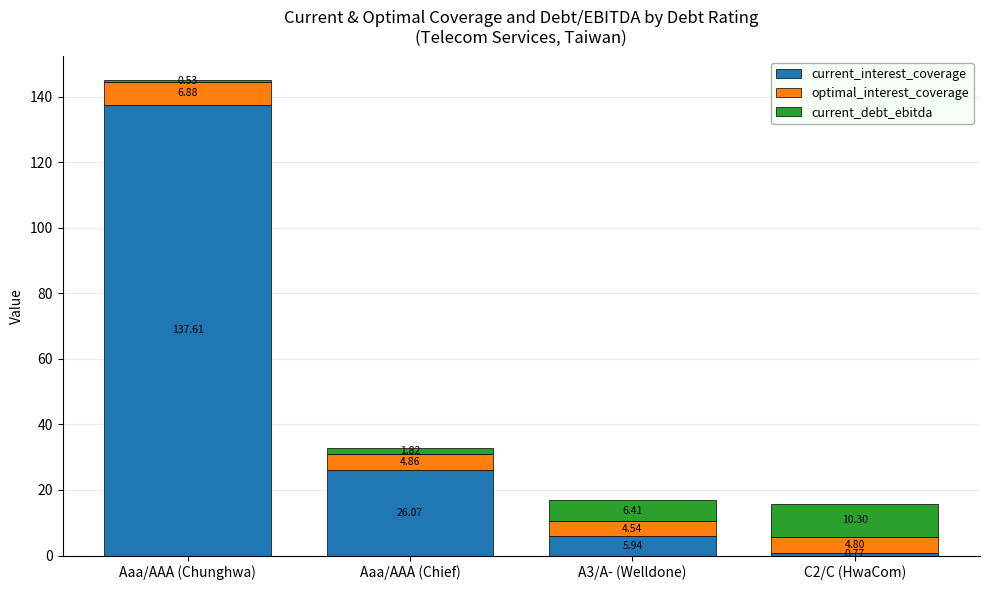

At which category is the sum across all series the highest?

Aaa/AAA (Chunghwa)